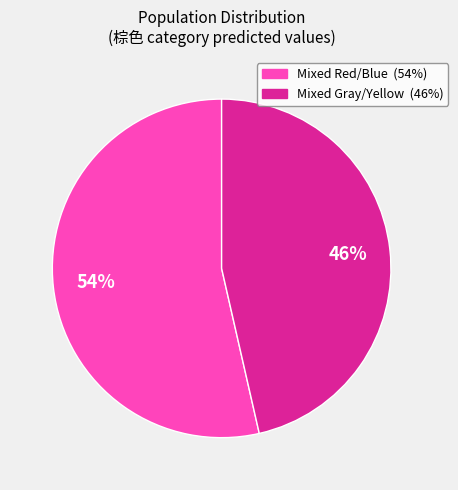

Is there a majority slice in this chart?

Yes